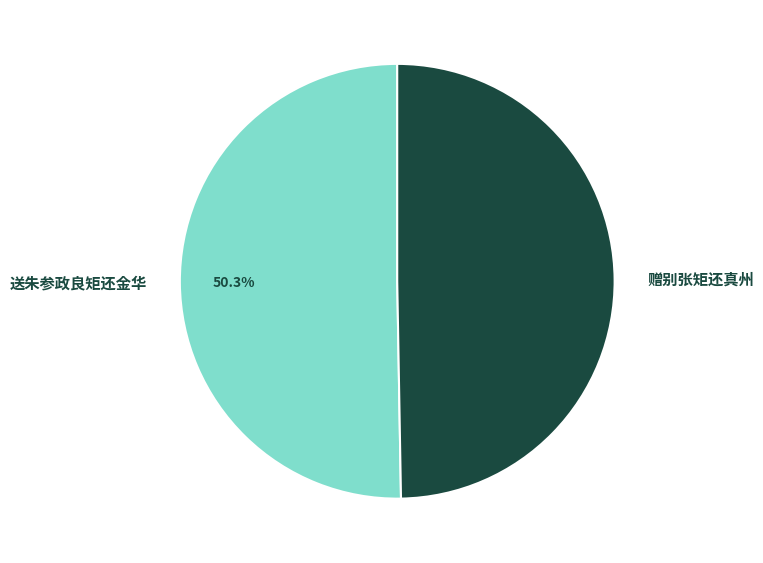

Count the number of slices in the pie.

2